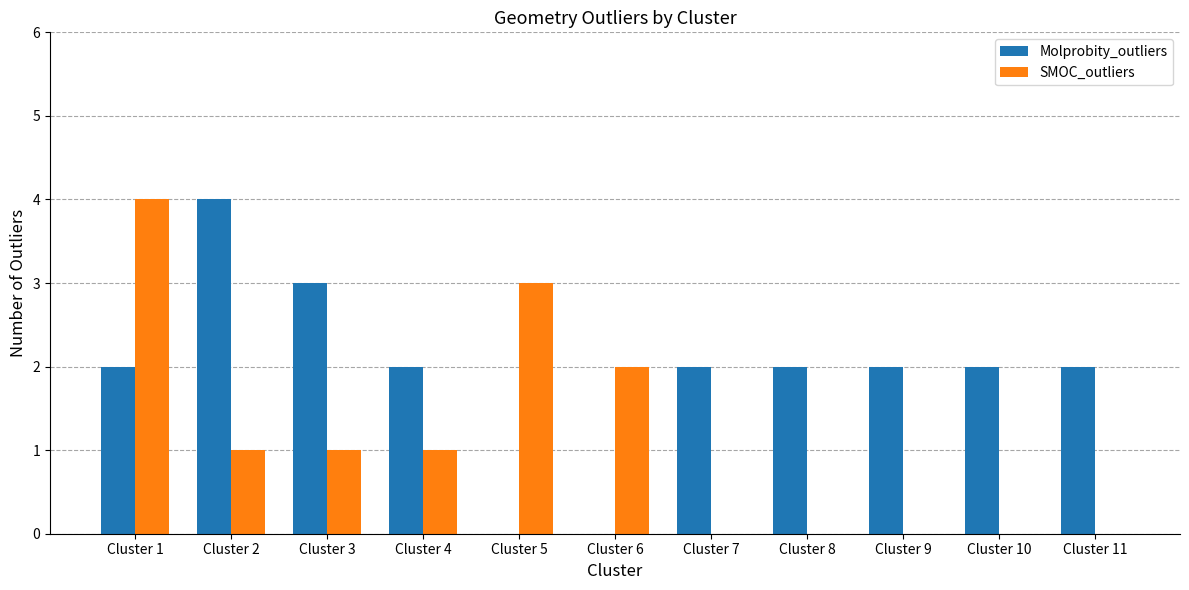

Is it true that SMOC_outliers equals 0 at Cluster 11?

True